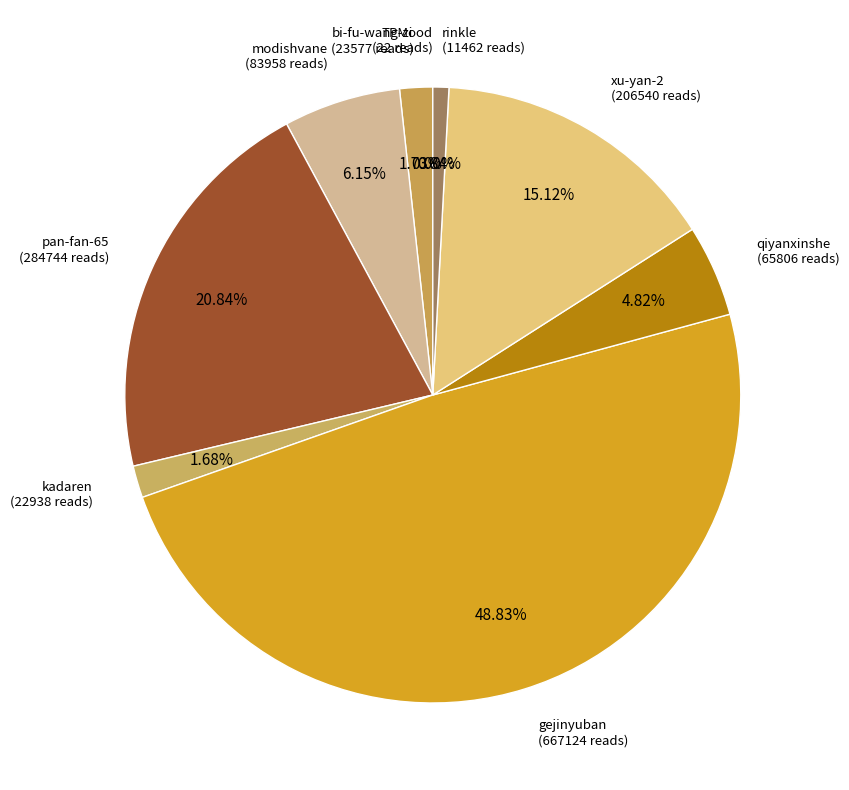

Which slice is the smallest?

TPMood